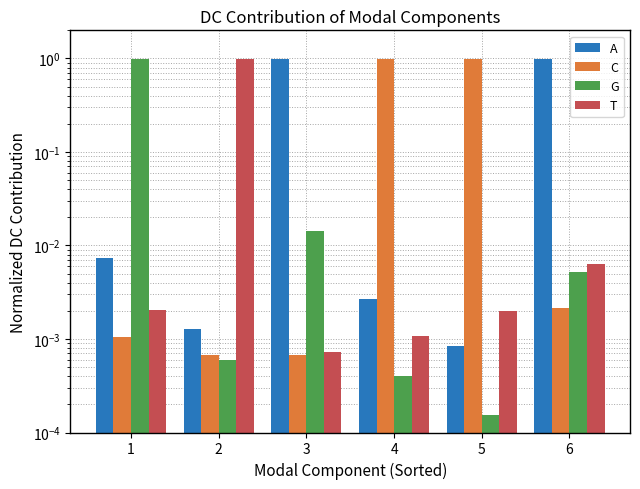

Which series has the largest range (max minus min)?

T